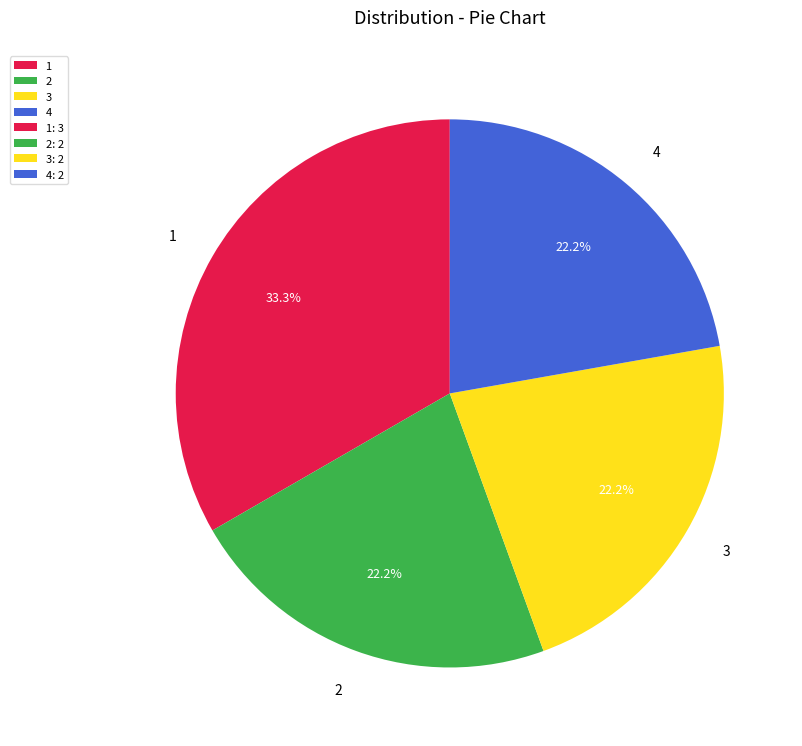

Is it true that 4 is 22% of the pie?

True